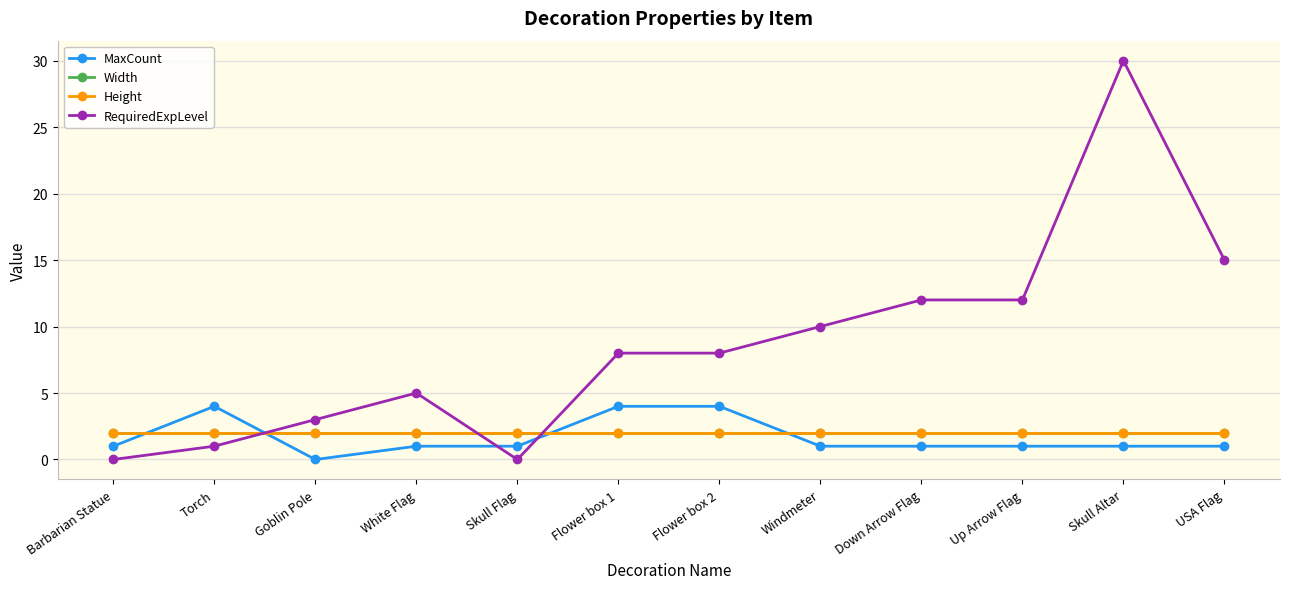

Reading left to right, extract all data points from this chart.

MaxCount: 1	4	0	1	1	4	4	1	1	1	1	1
Width: 2	2	2	2	2	2	2	2	2	2	2	2
Height: 2	2	2	2	2	2	2	2	2	2	2	2
RequiredExpLevel: 0	1	3	5	0	8	8	10	12	12	30	15